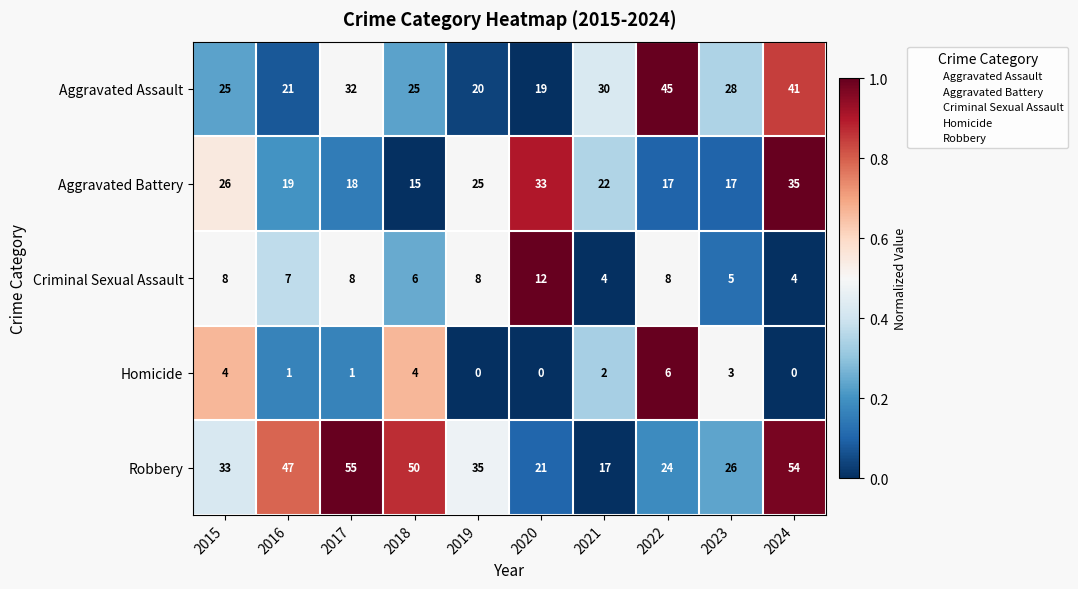

What is the maximum value shown in the chart?

55